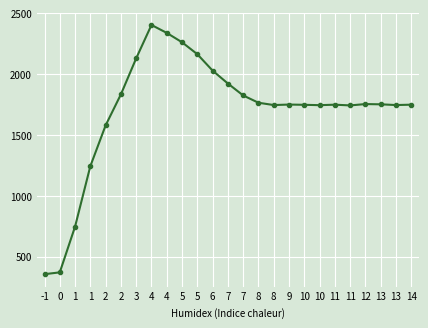

Does the chart display data point markers on the line(s)?

Yes